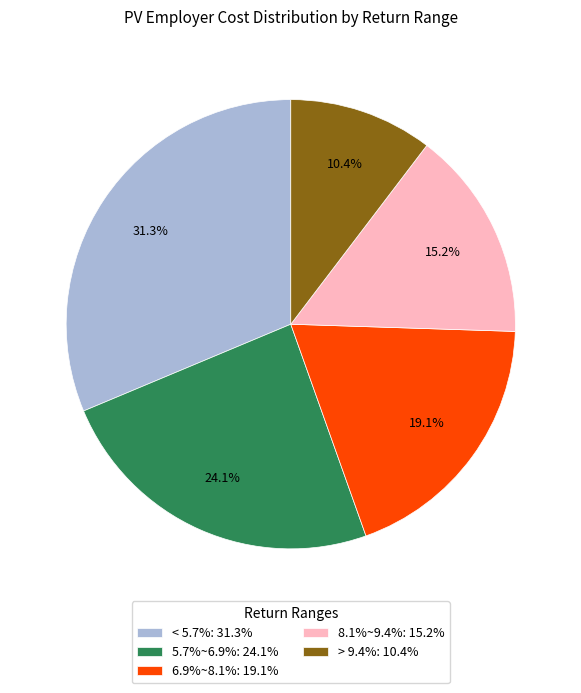

To the nearest percent, what is the average slice percentage?

20%